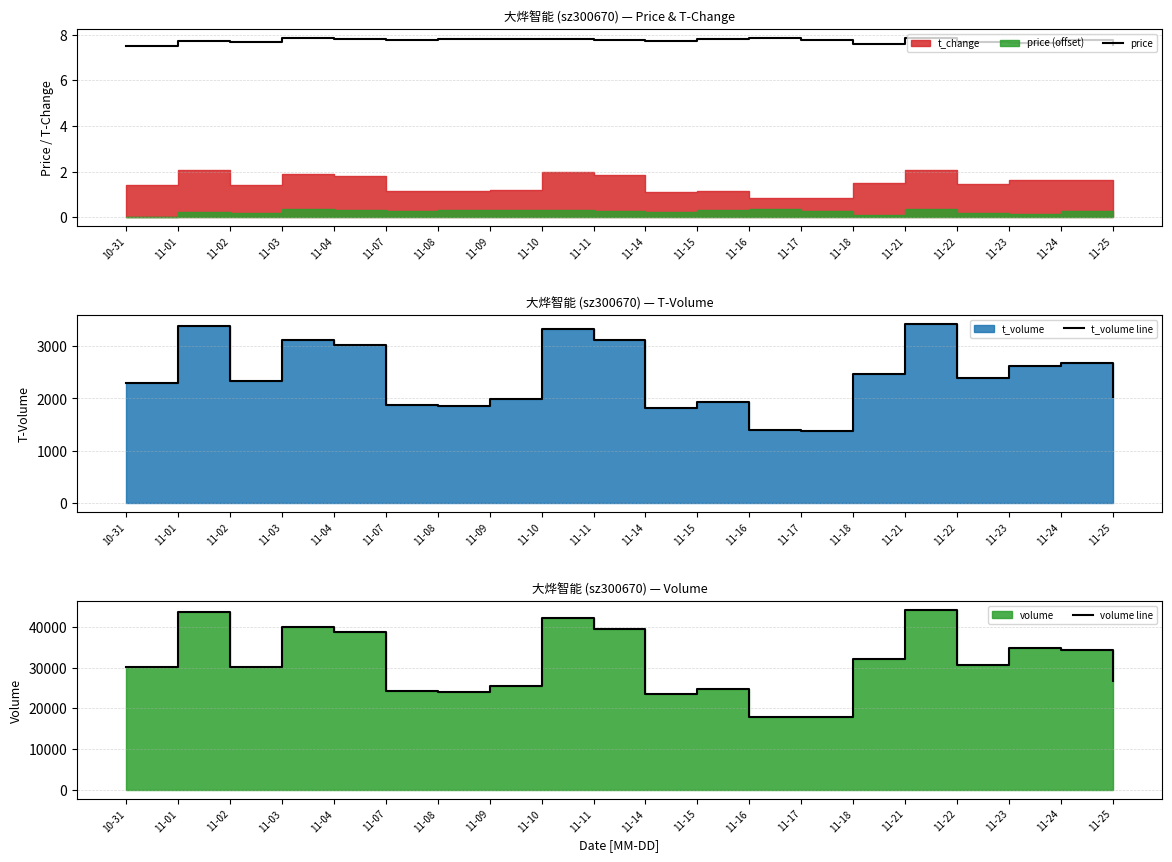

How many interior local valleys does the volume line series have?

5